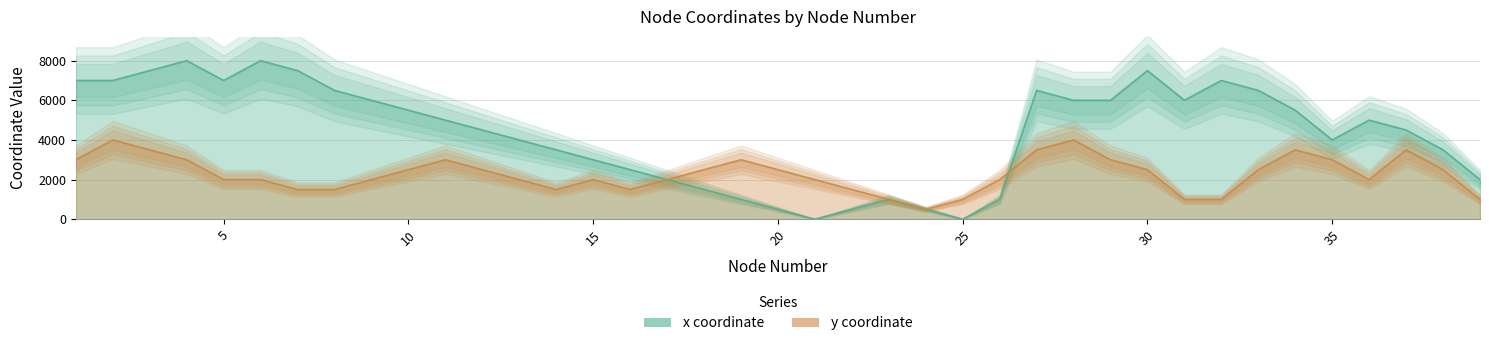

Rank the categories by y coordinate value from lowest to highest.

24, 23, 25, 31, 32, 39, 7, 8, 14, 16, 22, 5, 6, 9, 13, 15, 17, 21, 26, 36, 10, 12, 18, 20, 30, 33, 38, 1, 4, 11, 19, 29, 35, 3, 27, 34, 37, 2, 28